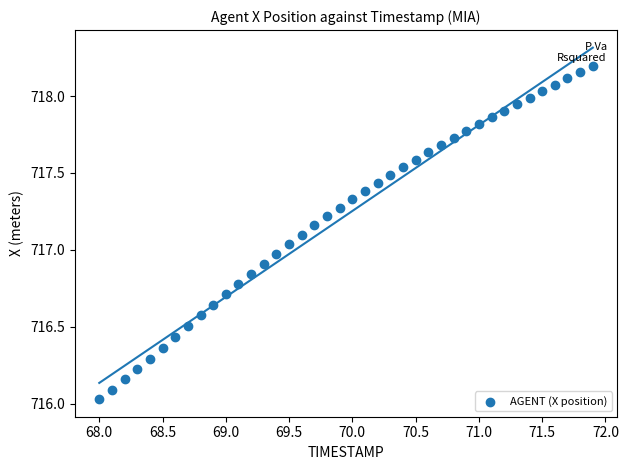

What is the range of X values (max minus min)?

3.9